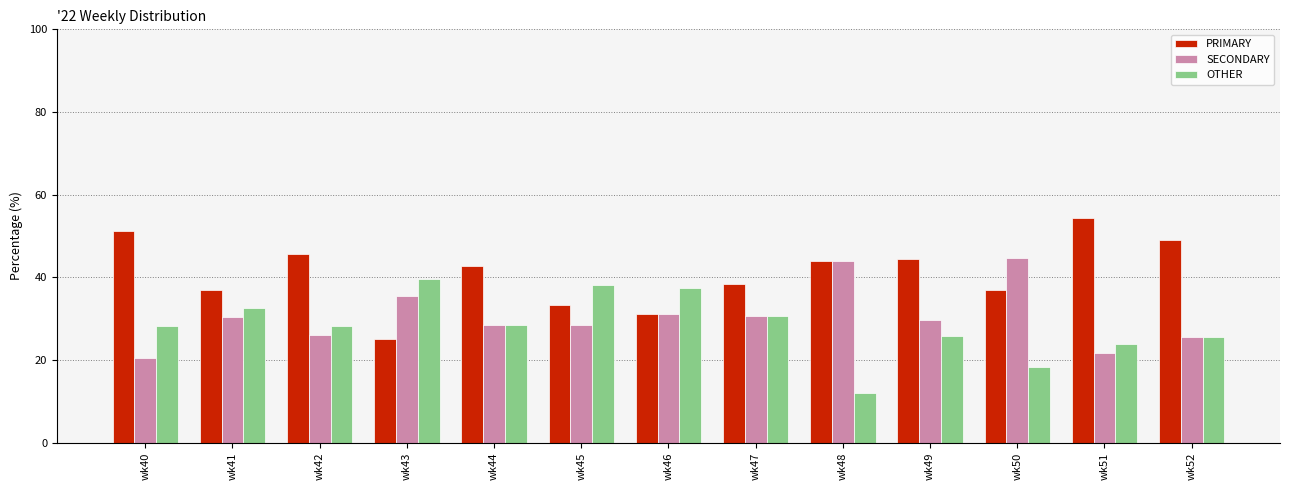

Is it true that SECONDARY equals 35.4 at wk43?

True